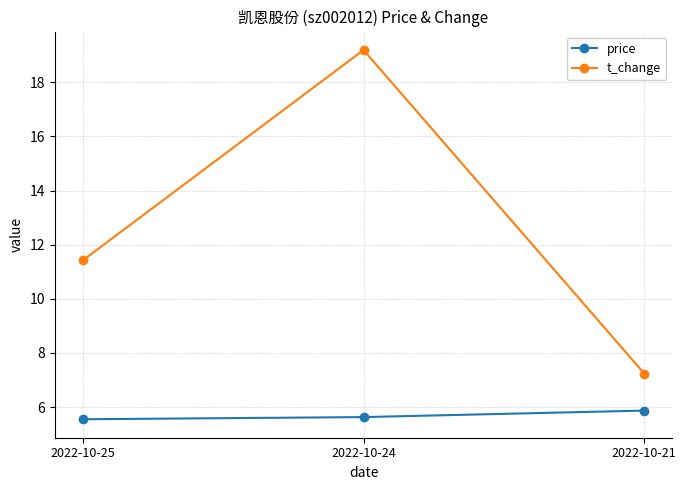

Between 2022-10-25 and 2022-10-24, which series saw the biggest shift?

t_change